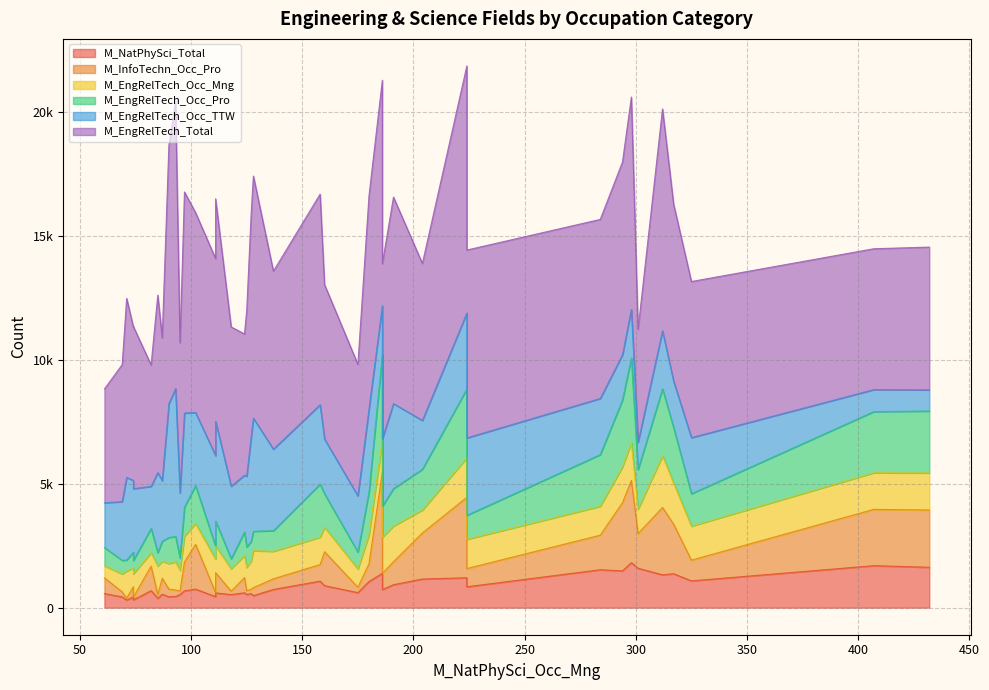

What is the label of the 21st point from the left?

93